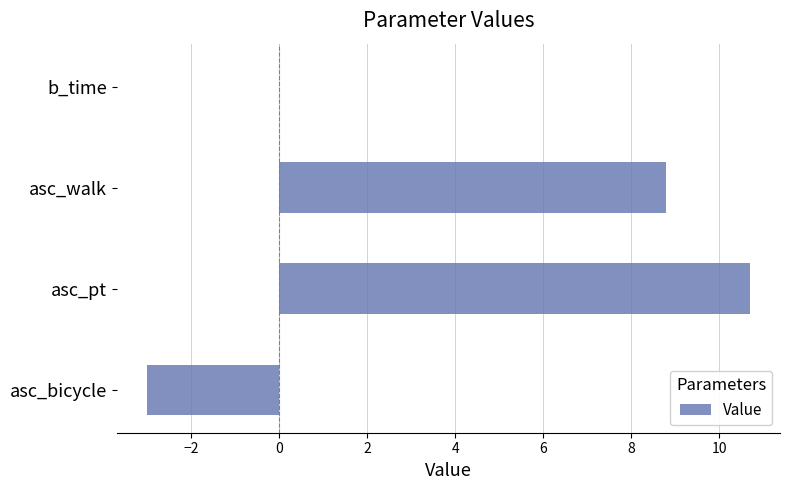

What is the sum of the values at asc_pt and asc_walk?

19.5